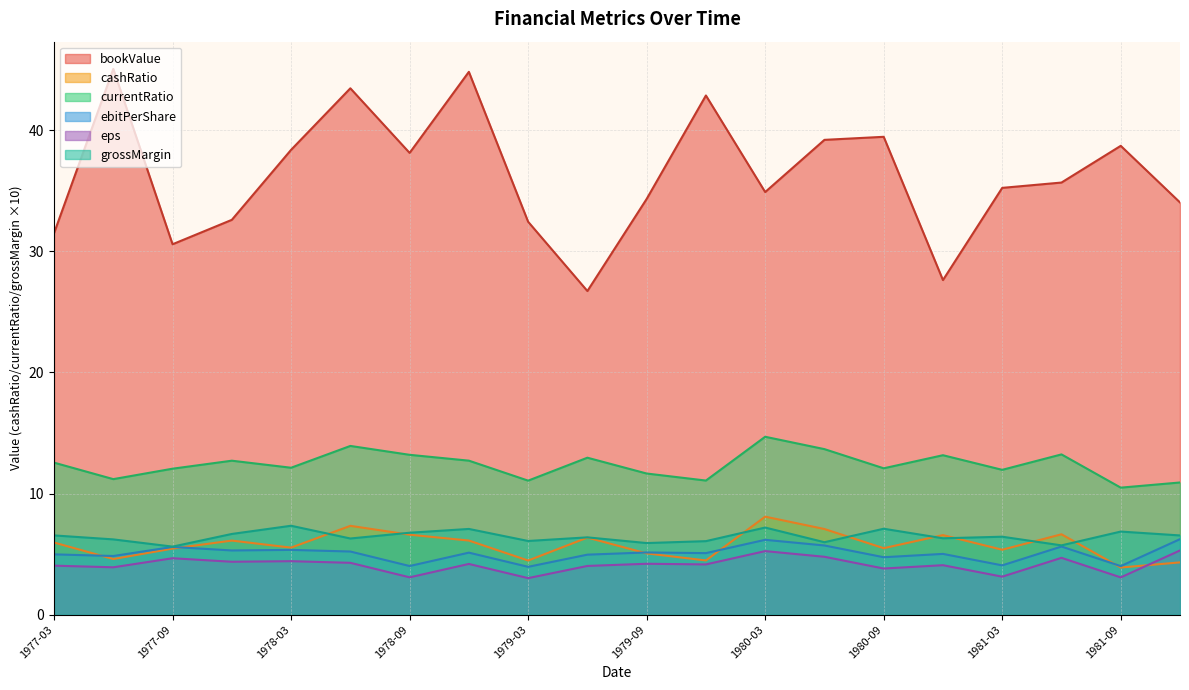

Which series has the largest total across all categories?

bookValue